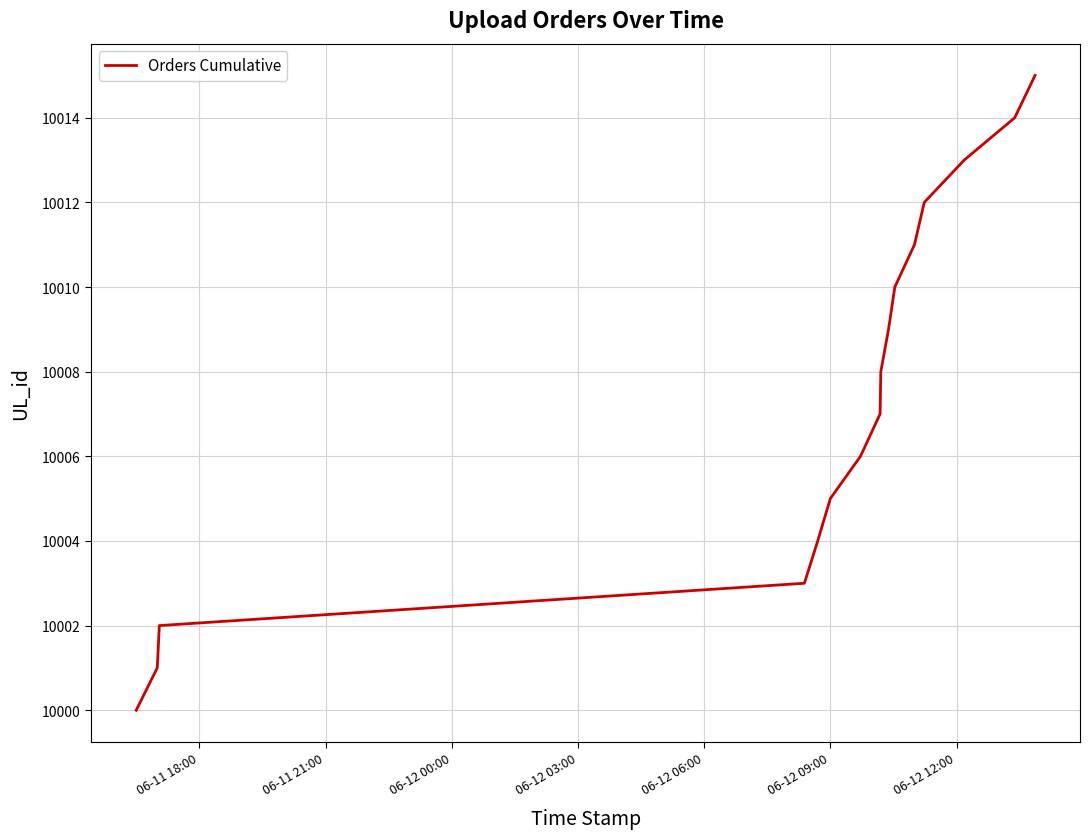

Reading left to right, list all the values displayed in this chart.

10000	10001	10002	10003	10004	10005	10006	10007	10008	10009	10010	10011	10012	10013	10014	10015